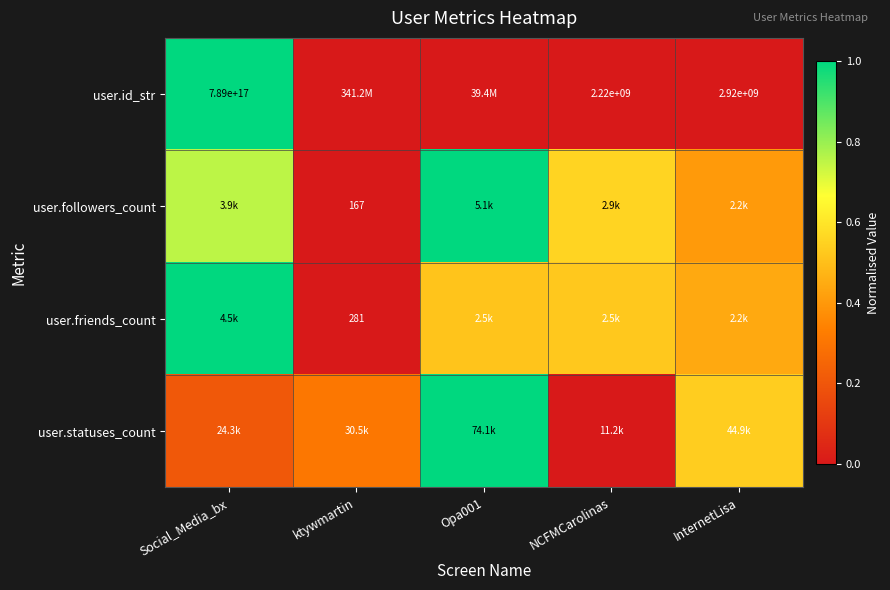

True or false: user.friends_count has a value of 0.2 at Opa001.

False